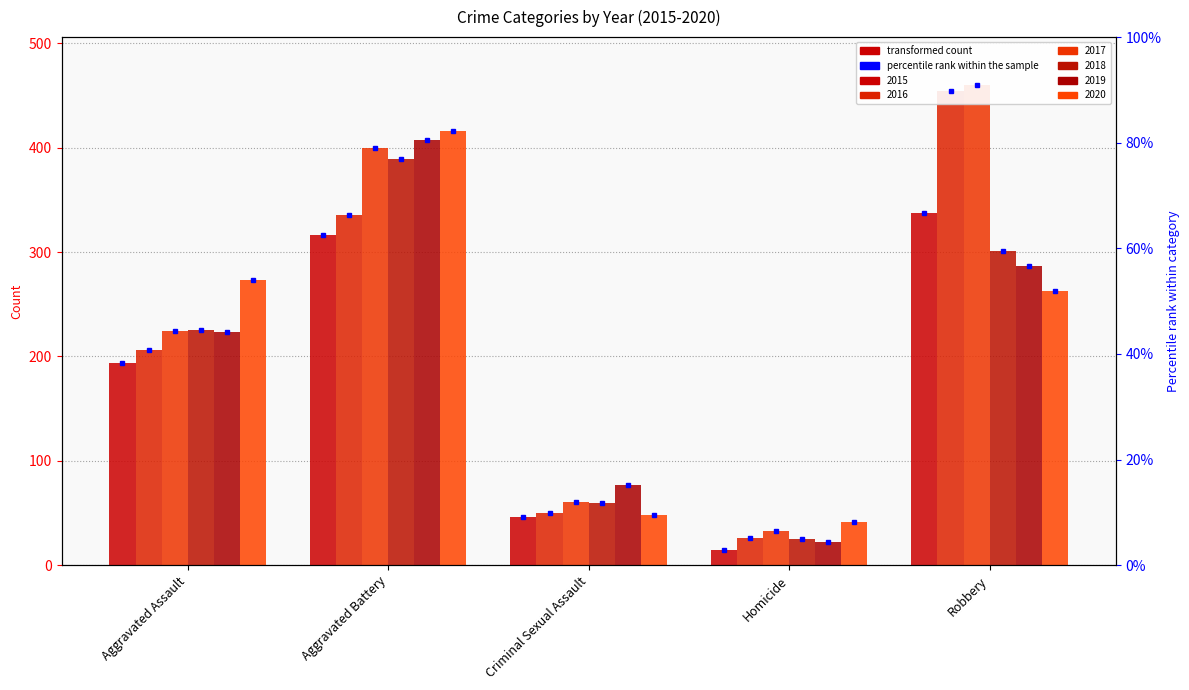

Rank the series by their maximum value, from lowest to highest.

2015, 2018, 2019, 2020, 2016, 2017